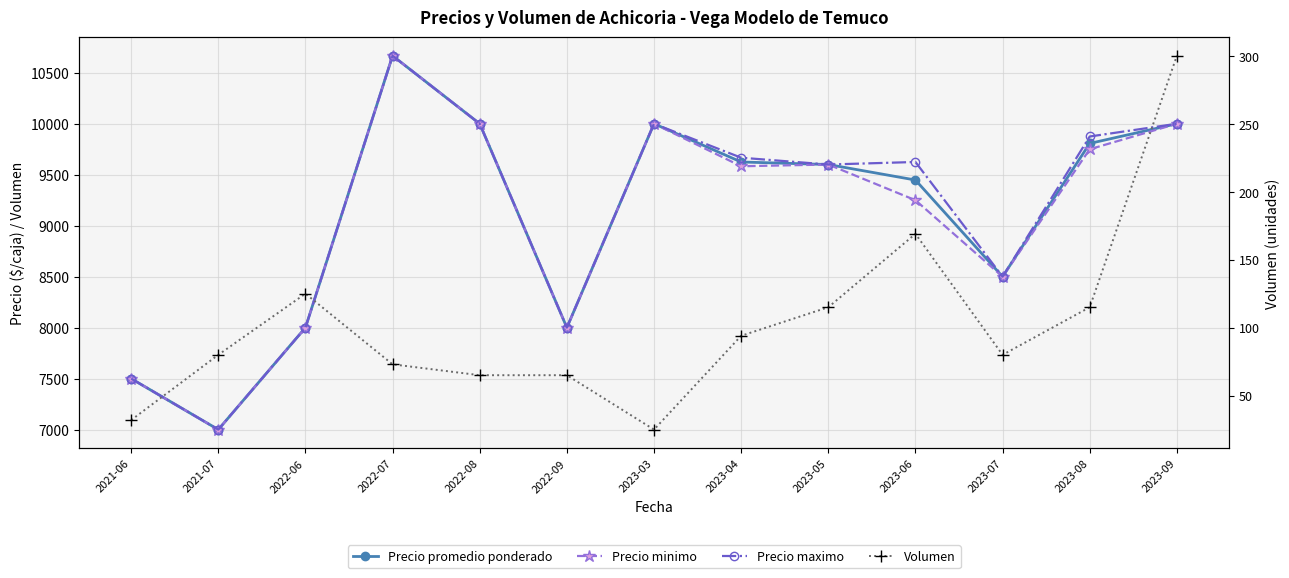

Rank the categories by Precio maximo value from highest to lowest.

2022-07, 2022-08, 2023-03, 2023-09, 2023-08, 2023-04, 2023-06, 2023-05, 2023-07, 2022-06, 2022-09, 2021-06, 2021-07